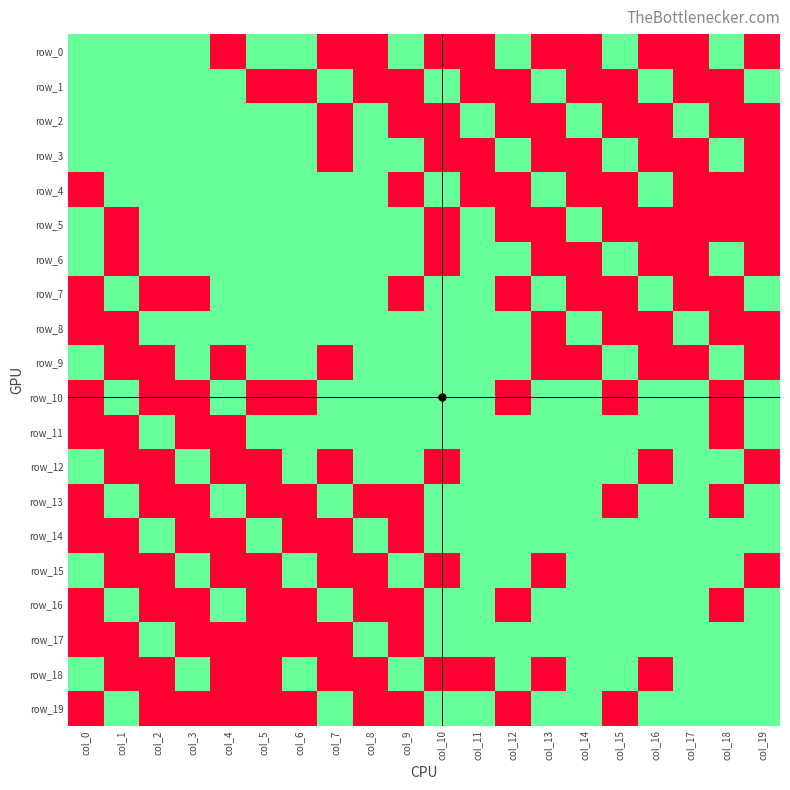

Which series has the largest range (max minus min)?

row_0